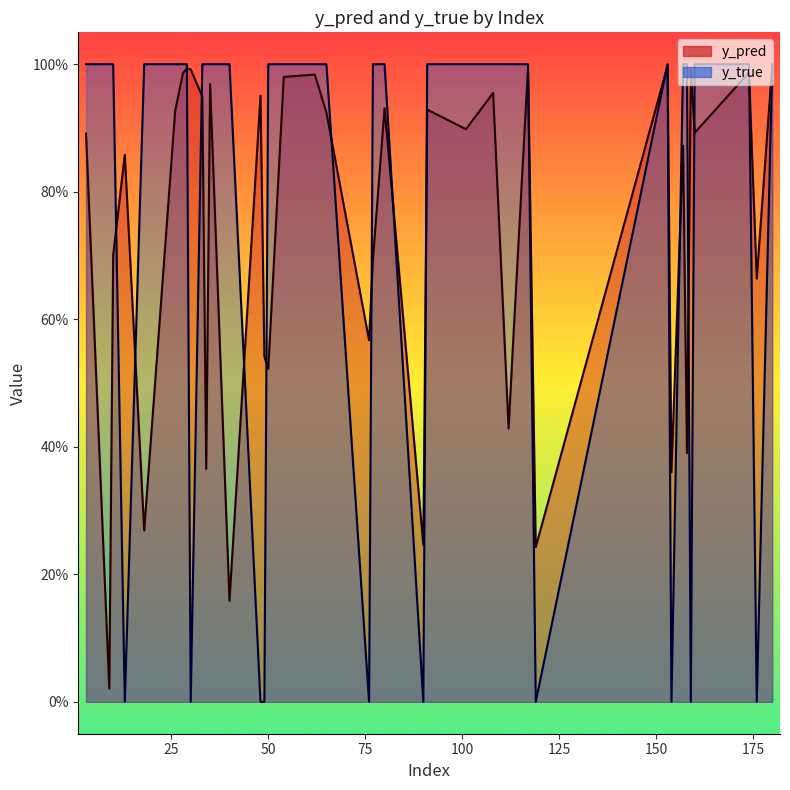

Rank the series by their average value, from highest to lowest.

y_true, y_pred